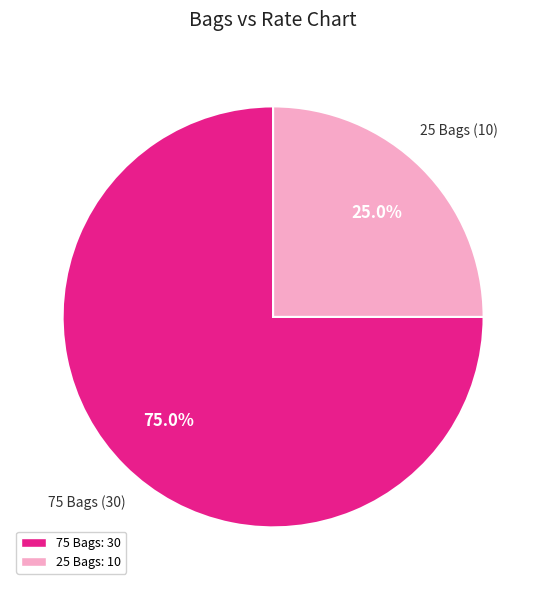

To the nearest percent, what is the difference between the 75 Bags and 25 Bags slice percentages?

50%